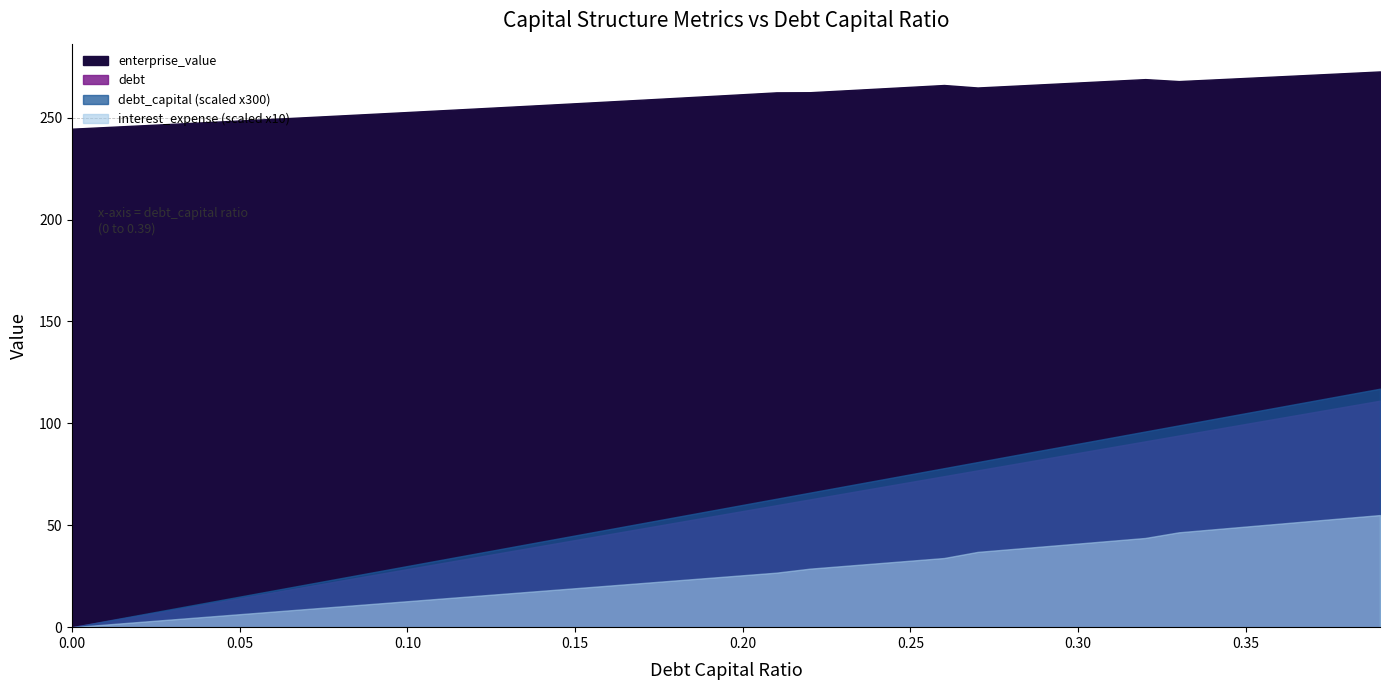

Between 0.11 and 0.24, which series saw the biggest shift?

debt